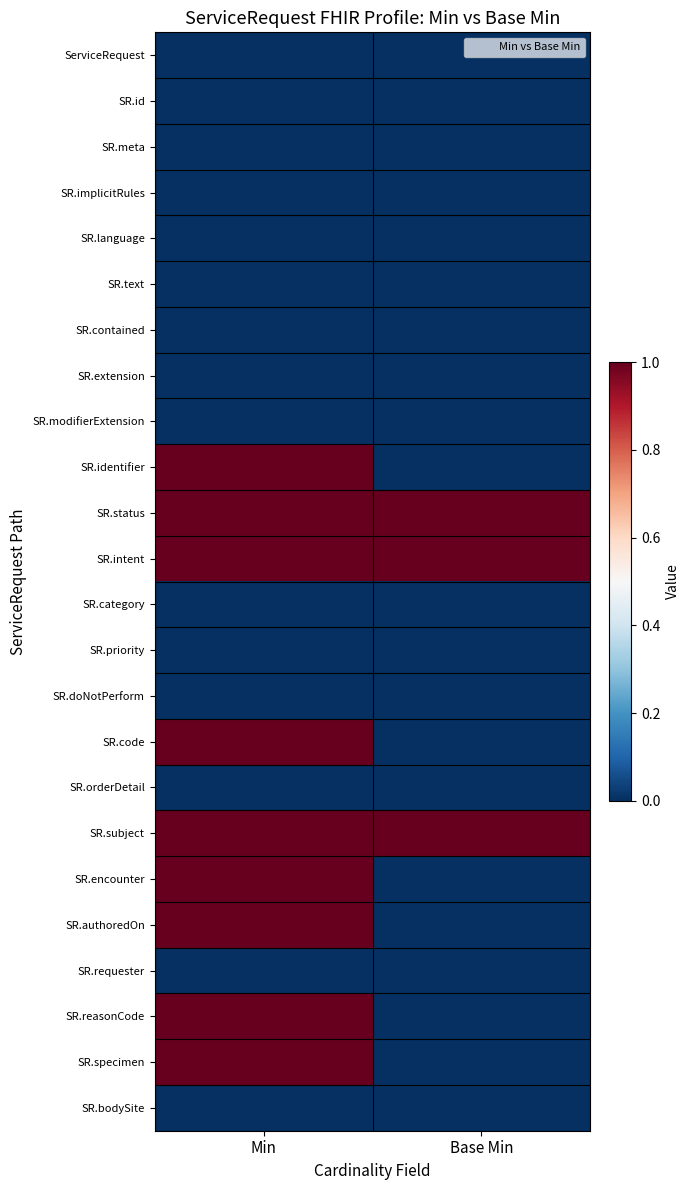

Rank the series at Min from lowest to highest value.

ServiceRequest, SR.id, SR.meta, SR.implicitRules, SR.language, SR.text, SR.contained, SR.extension, SR.modifierExtension, SR.category, SR.priority, SR.doNotPerform, SR.orderDetail, SR.requester, SR.bodySite, SR.identifier, SR.status, SR.intent, SR.code, SR.subject, SR.encounter, SR.authoredOn, SR.reasonCode, SR.specimen